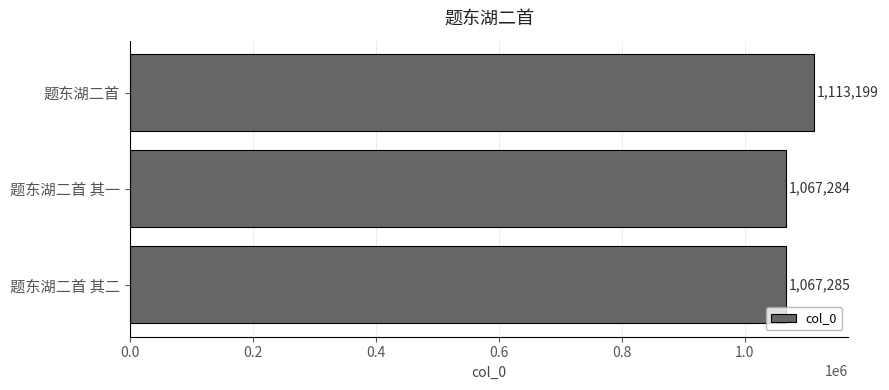

The value at 题东湖二首 其一 is 422224. True or false?

False